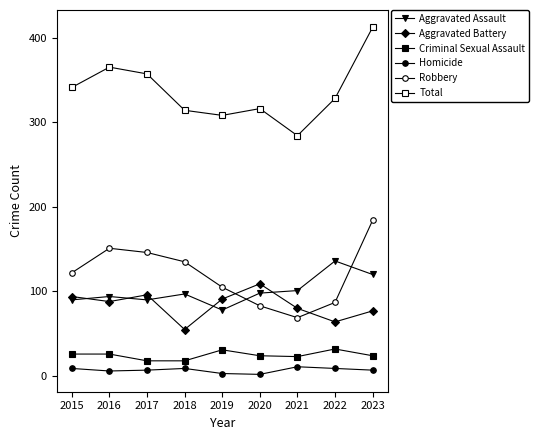

Is this an area chart (filled region under the line)?

No